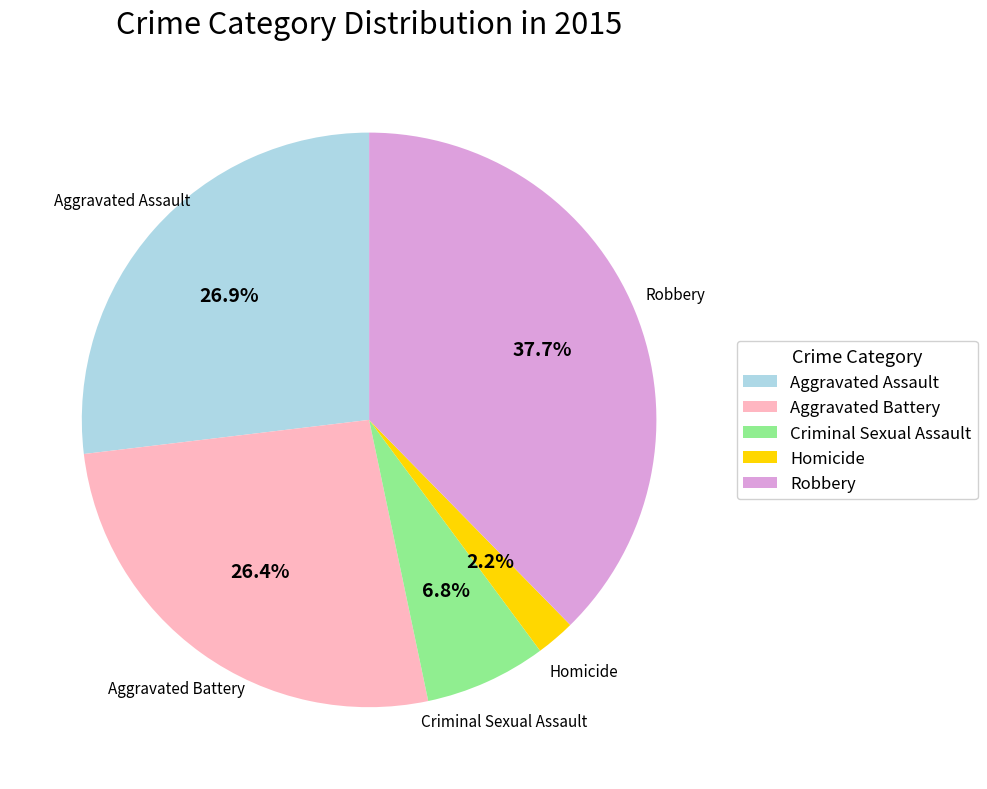

To the nearest percent, what is the average slice percentage?

20%